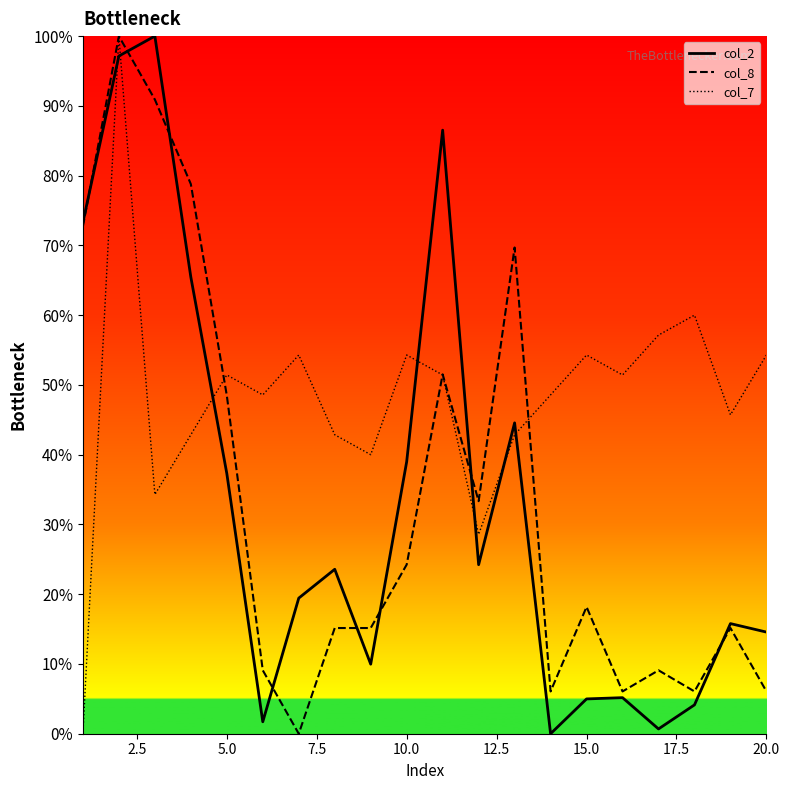

What is the difference between the maximum and second lowest values in the col_8 series?

93.9